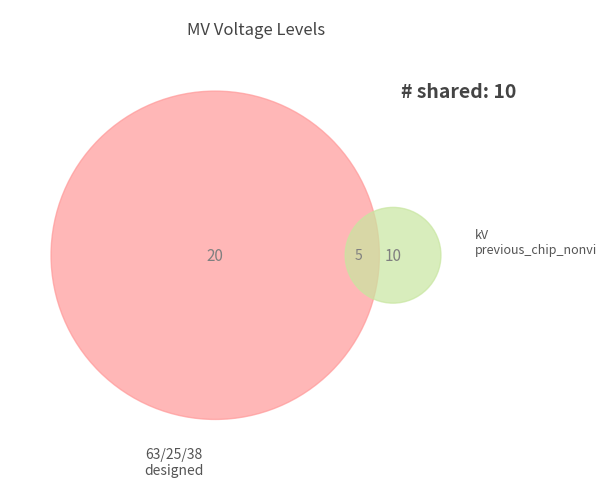

Is there any slice that represents more than half of the pie?

Yes